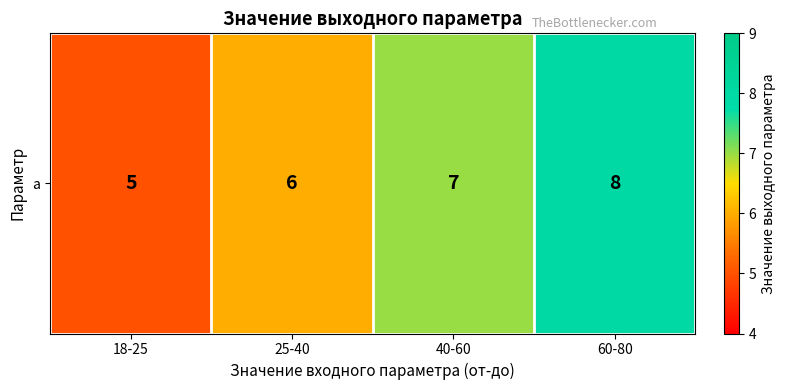

Which has a higher value, 40-60 or 60-80?

60-80